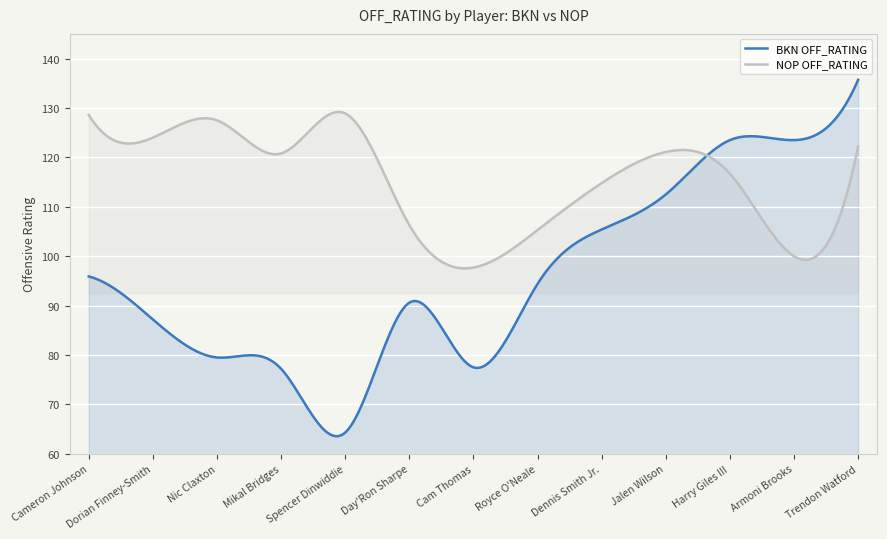

What is the difference between the maximum and minimum values in the BKN OFF_RATING series?

72.1